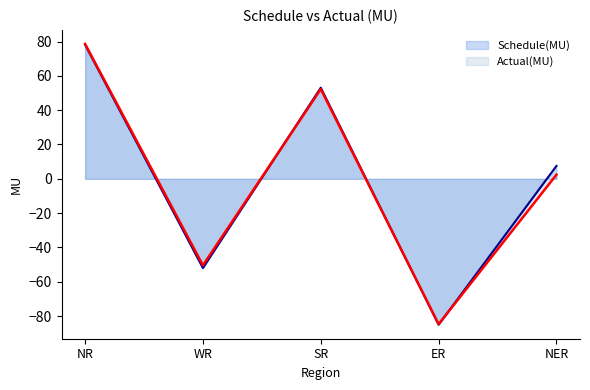

How many data points in Actual(MU) are above 2?

3